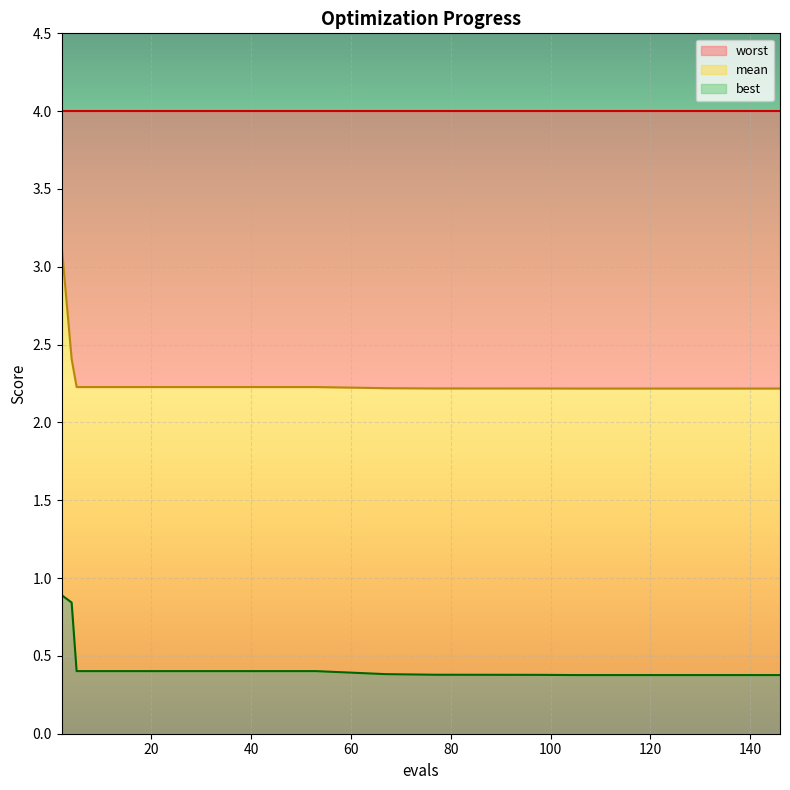

What is the greatest value displayed?

3.1